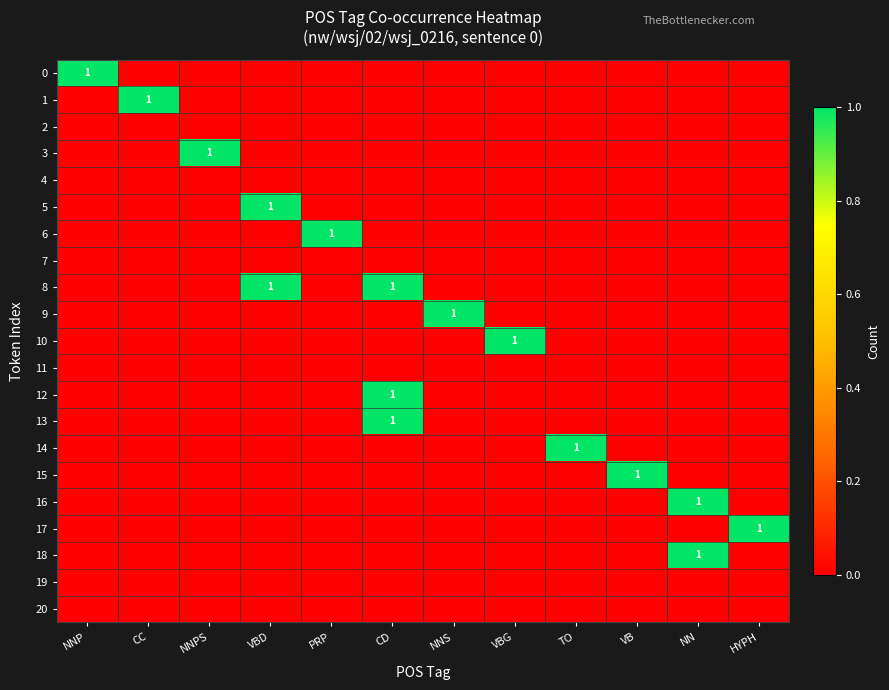

What is the maximum value for 12?

1